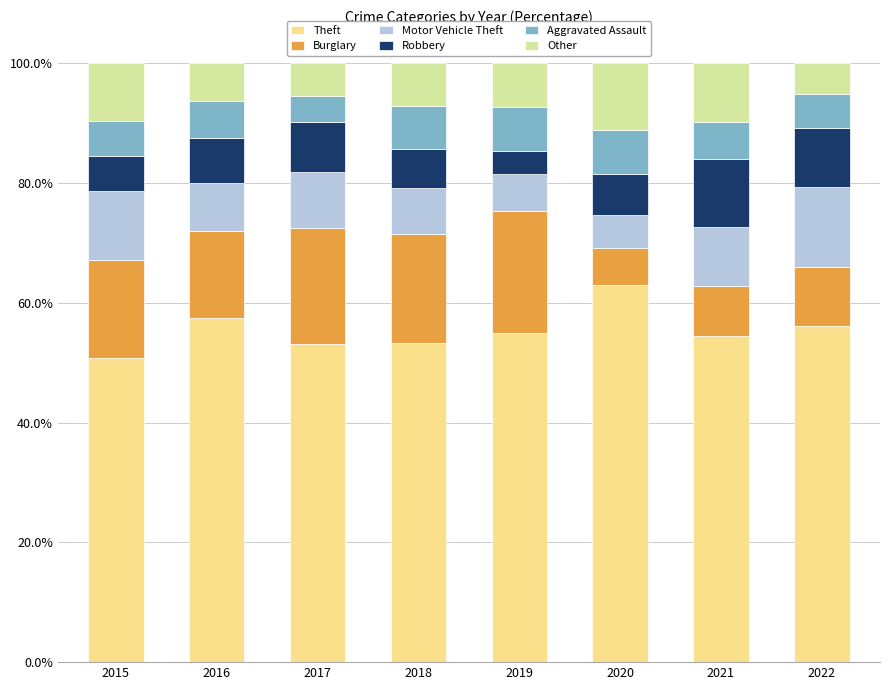

True or false: Theft has a value of 53.2 at 2017.

True